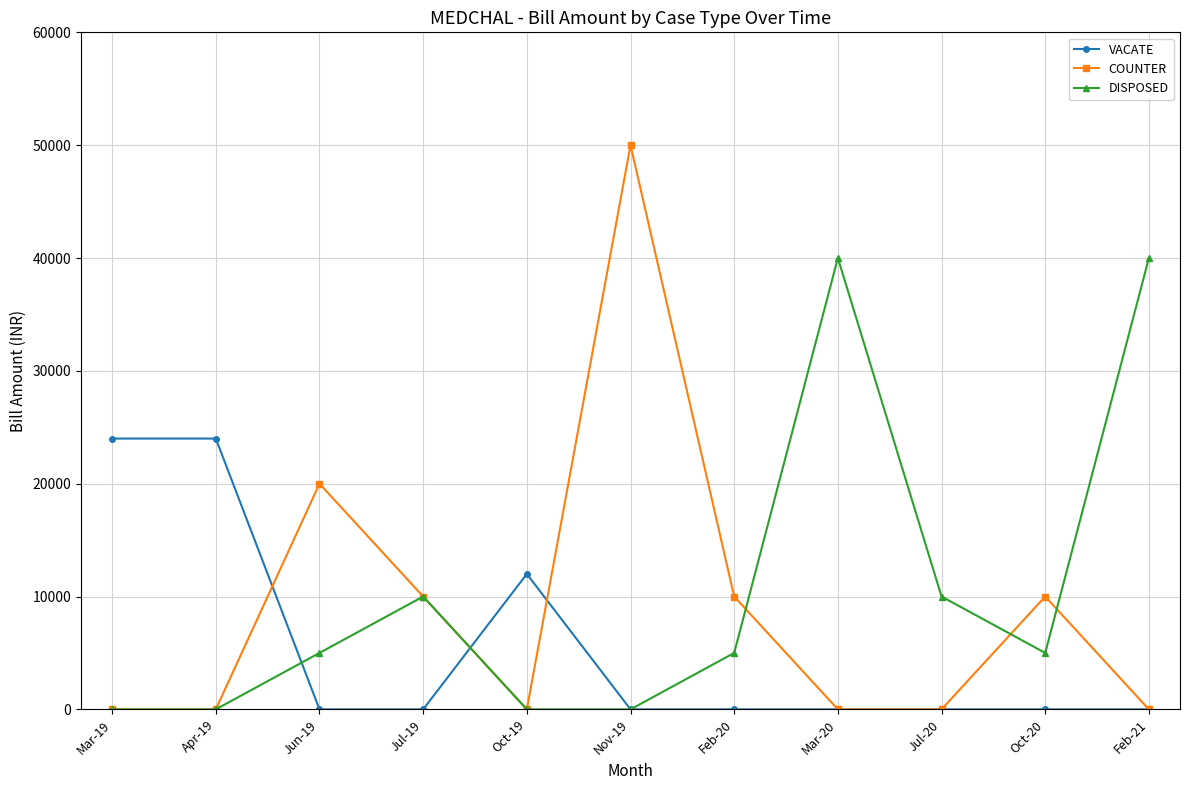

Read the VACATE value at Apr-19.

24000